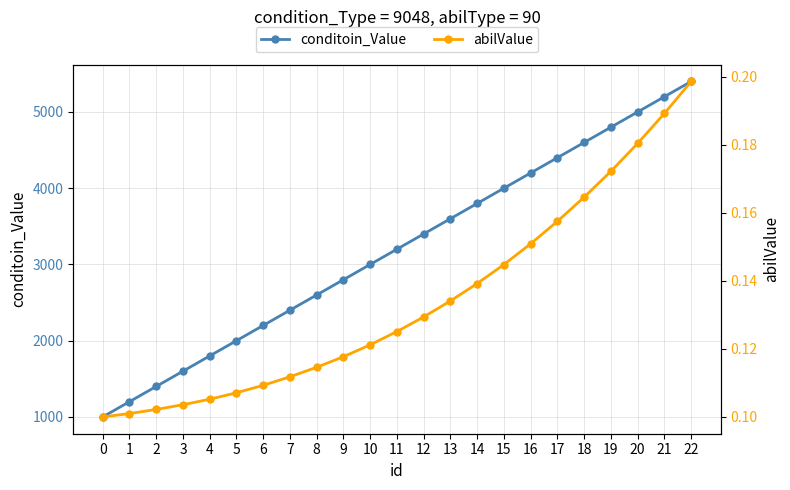

True or false: abilValue has more than 0 points higher than both neighbors.

False